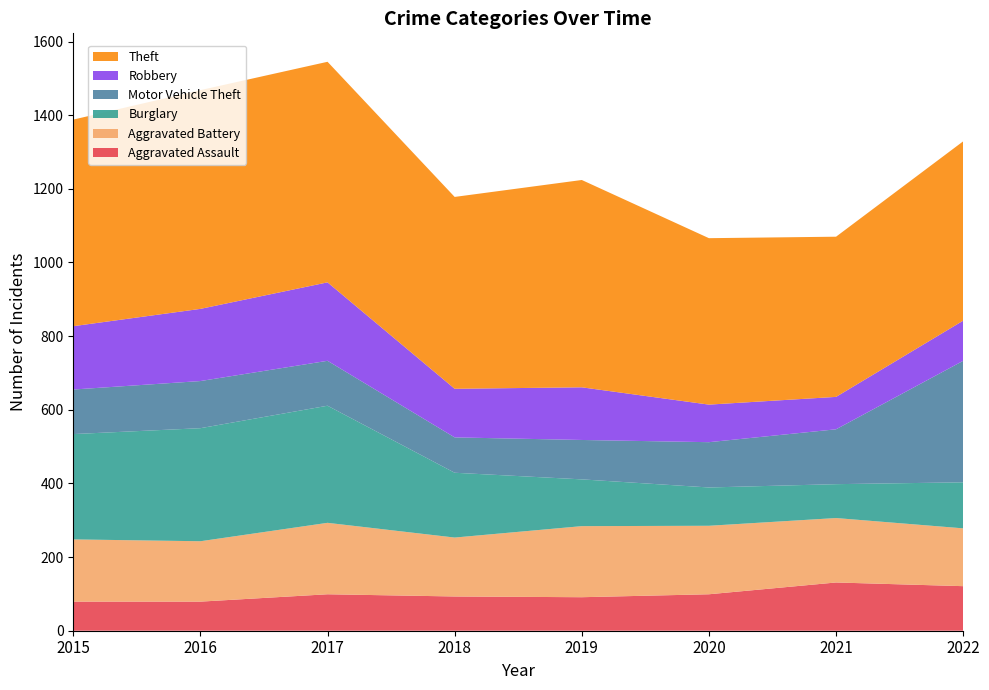

Reading right to left, extract all data points from this chart.

Aggravated Assault: 2022=121	2021=131	2020=99	2019=91	2018=93	2017=99	2016=79	2015=79
Aggravated Battery: 2022=157	2021=175	2020=186	2019=193	2018=160	2017=194	2016=164	2015=169
Burglary: 2022=125	2021=92	2020=104	2019=127	2018=176	2017=318	2016=307	2015=286
Motor Vehicle Theft: 2022=330	2021=149	2020=123	2019=107	2018=96	2017=122	2016=128	2015=121
Robbery: 2022=109	2021=88	2020=102	2019=143	2018=132	2017=213	2016=196	2015=172
Theft: 2022=487	2021=435	2020=452	2019=563	2018=521	2017=599	2016=594	2015=561